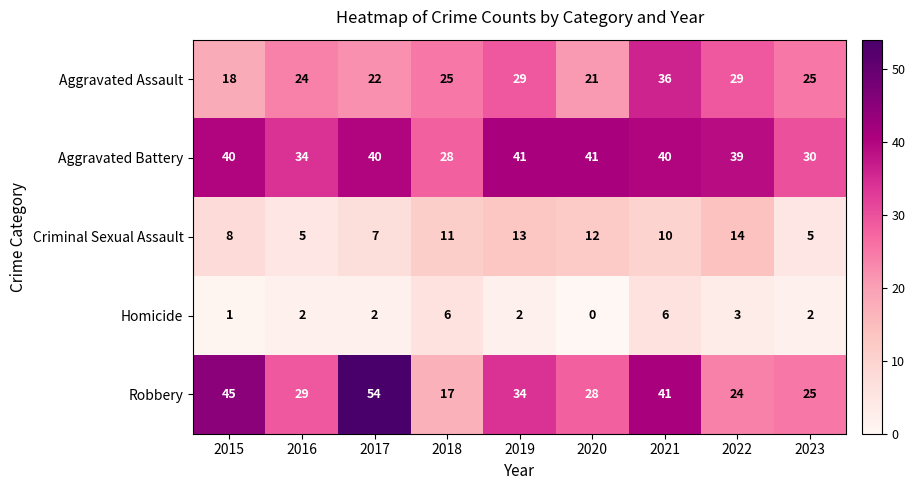

What is the sum of all Homicide values?

24